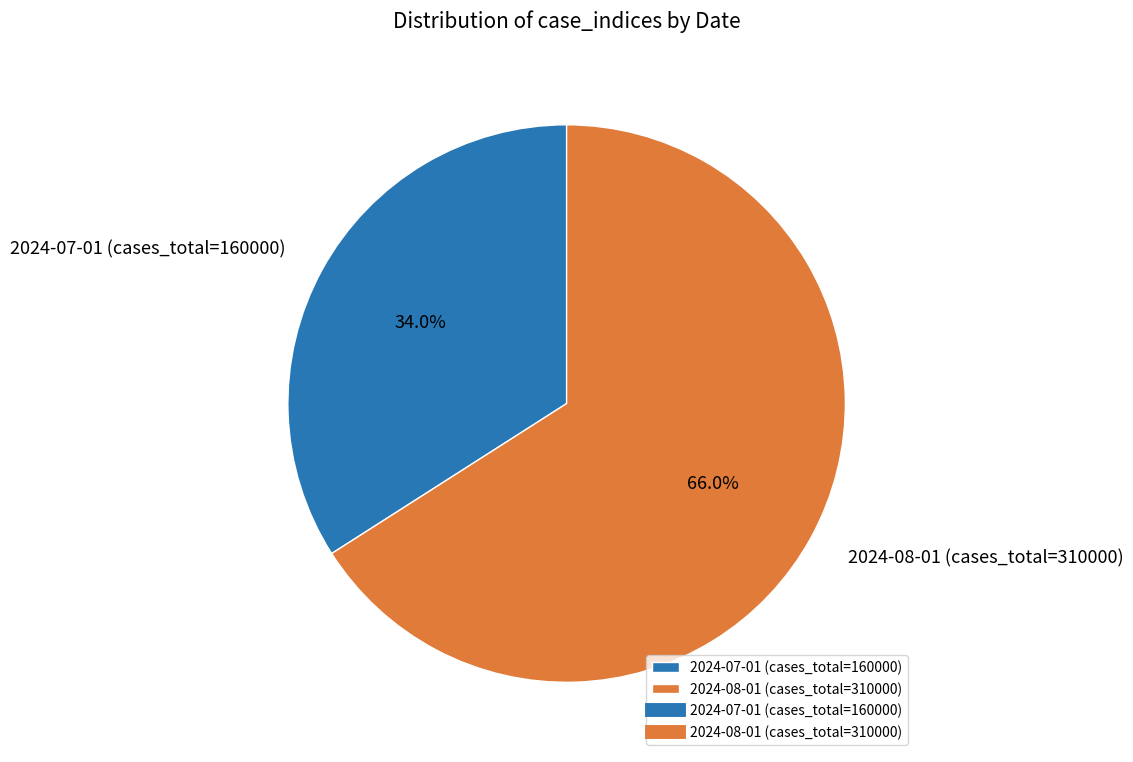

Which category has the smallest portion of the pie?

2024-07-01 (cases_total=160000)